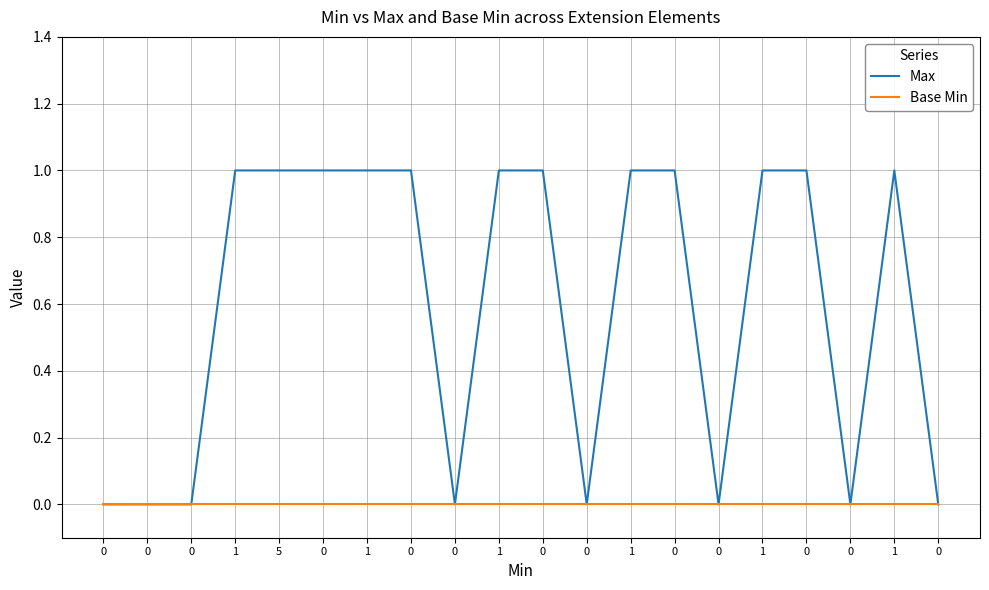

Does the chart have visible grid lines?

Yes